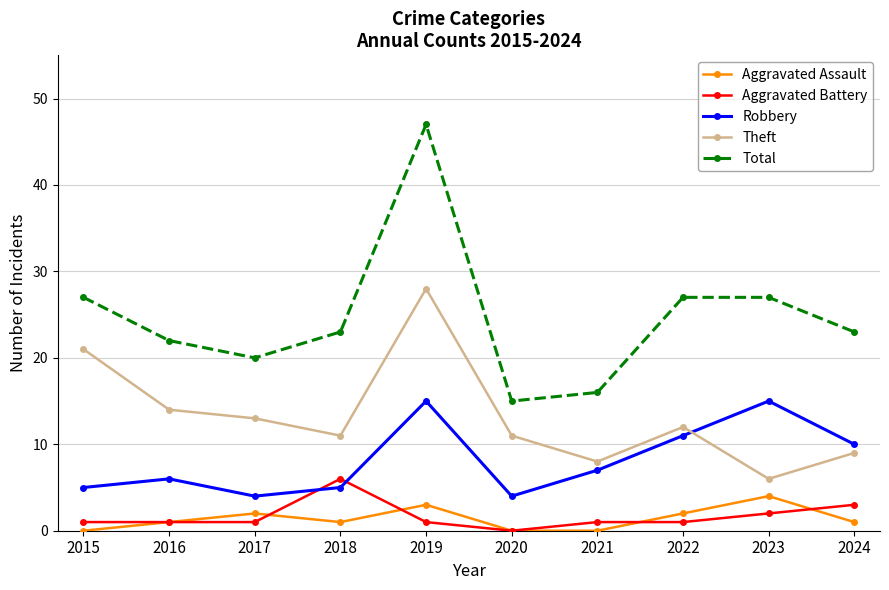

Reading left to right, extract all data points from this chart.

Aggravated Assault: 0	1	2	1	3	0	0	2	4	1
Aggravated Battery: 1	1	1	6	1	0	1	1	2	3
Robbery: 5	6	4	5	15	4	7	11	15	10
Theft: 21	14	13	11	28	11	8	12	6	9
Total: 27	22	20	23	47	15	16	27	27	23